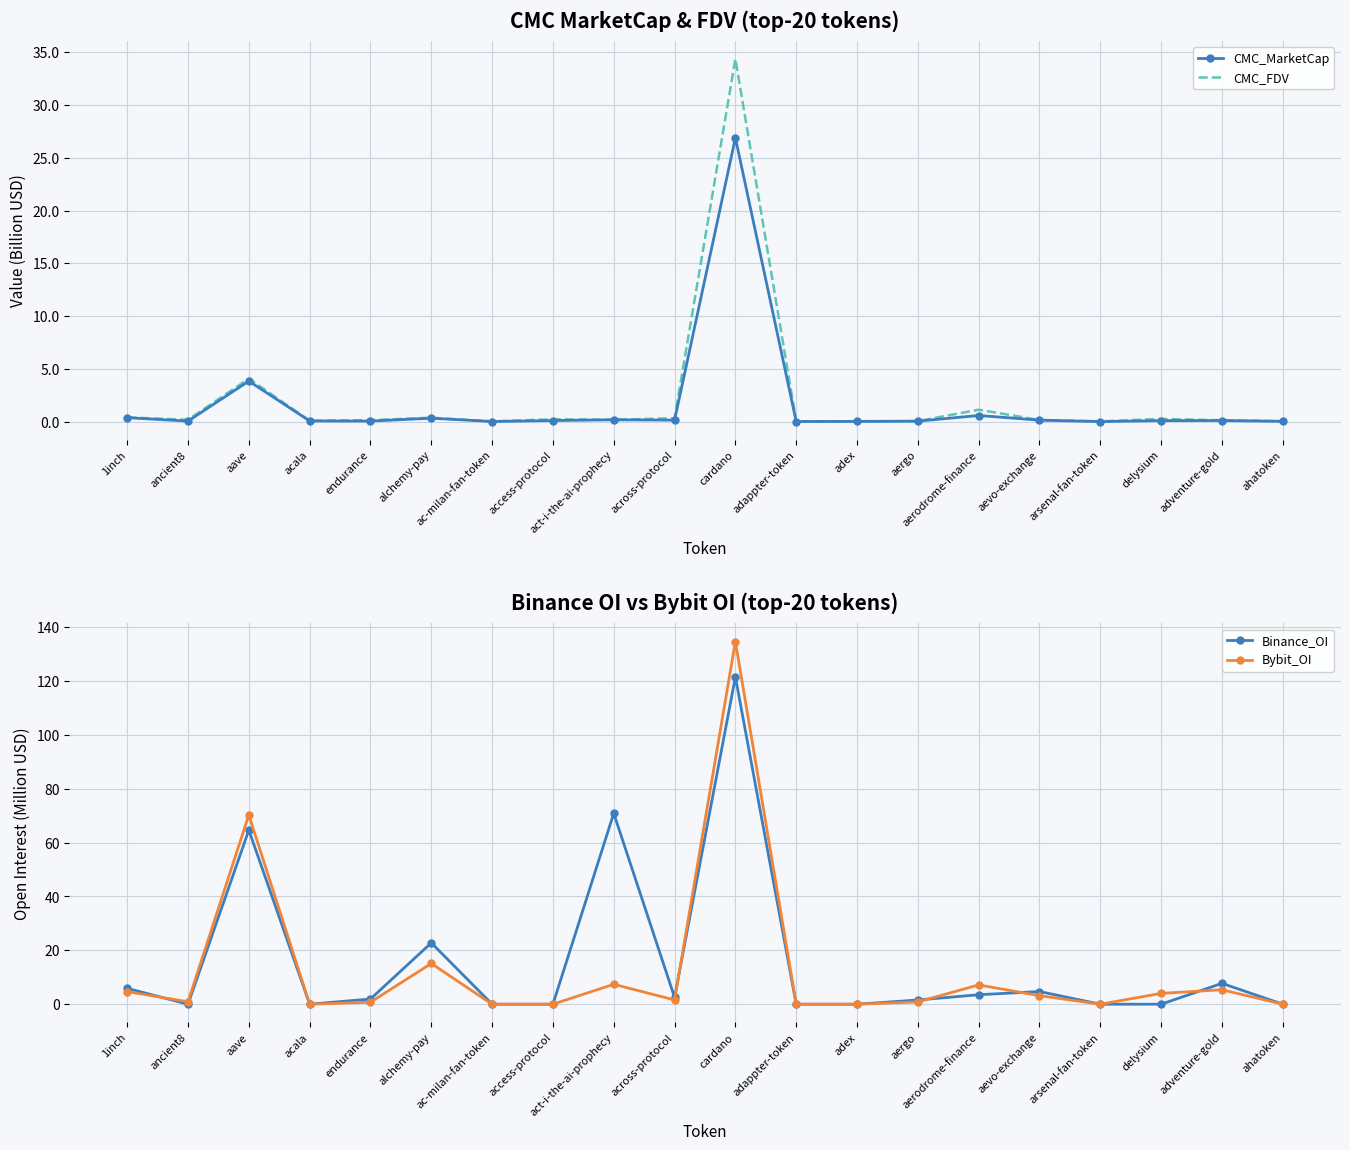

What is the label of the 20th point from the left?

ahatoken